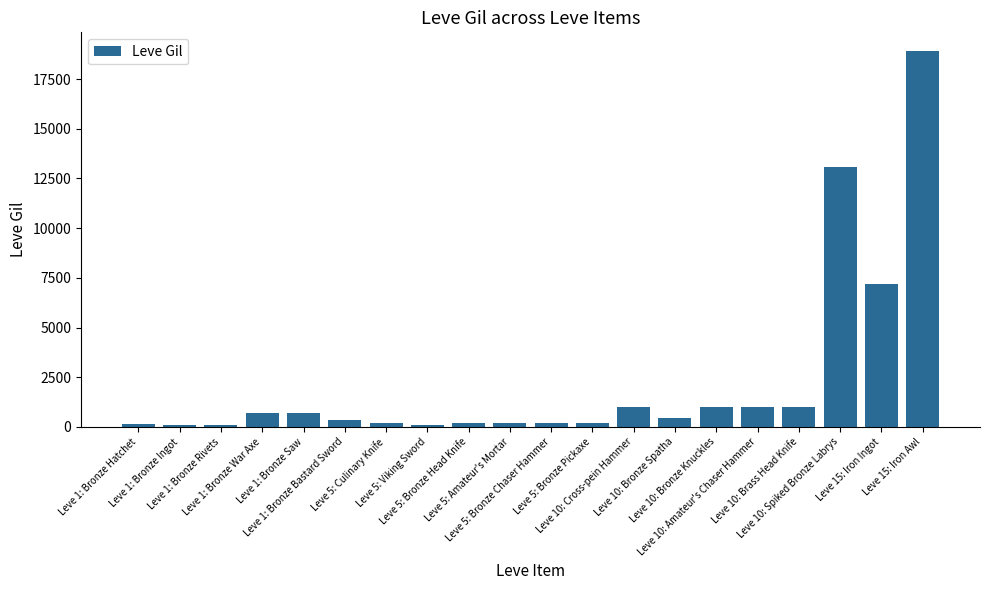

What is the maximum value shown in the chart?

18910